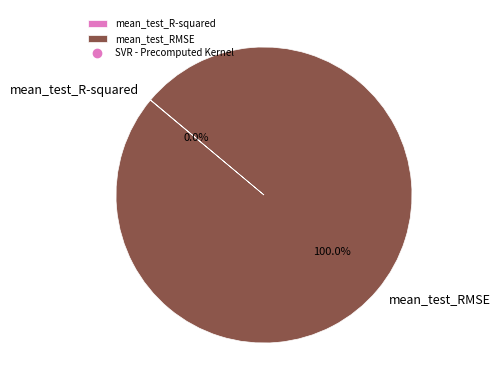

Does mean_test_RMSE represent more than half of the total?

Yes